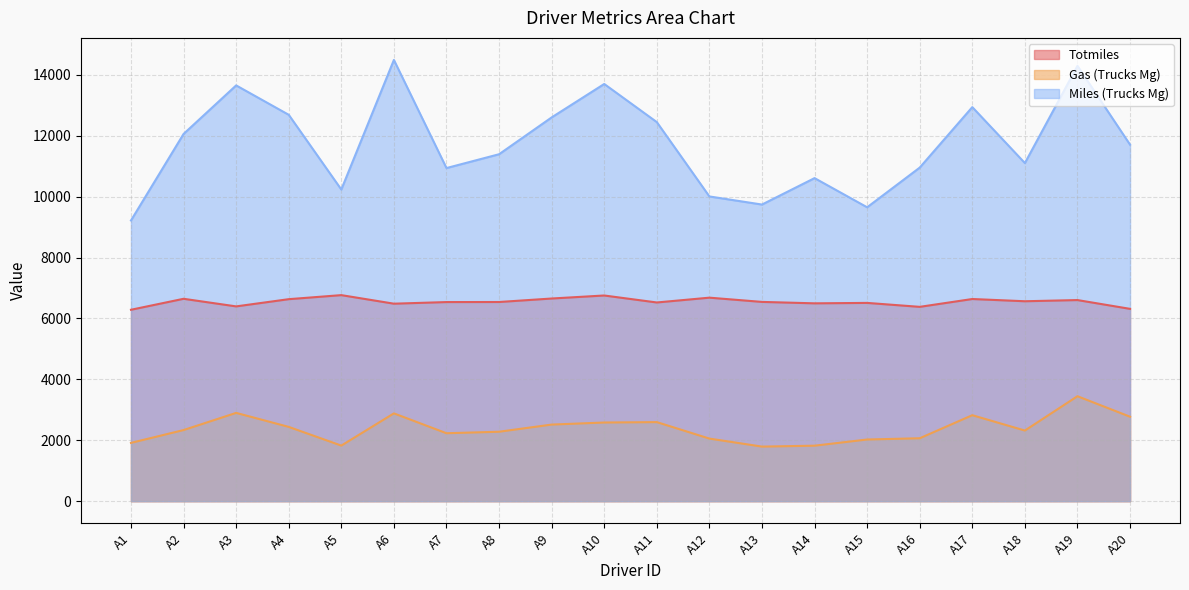

At which category does Totmiles reach its first local valley?

A3